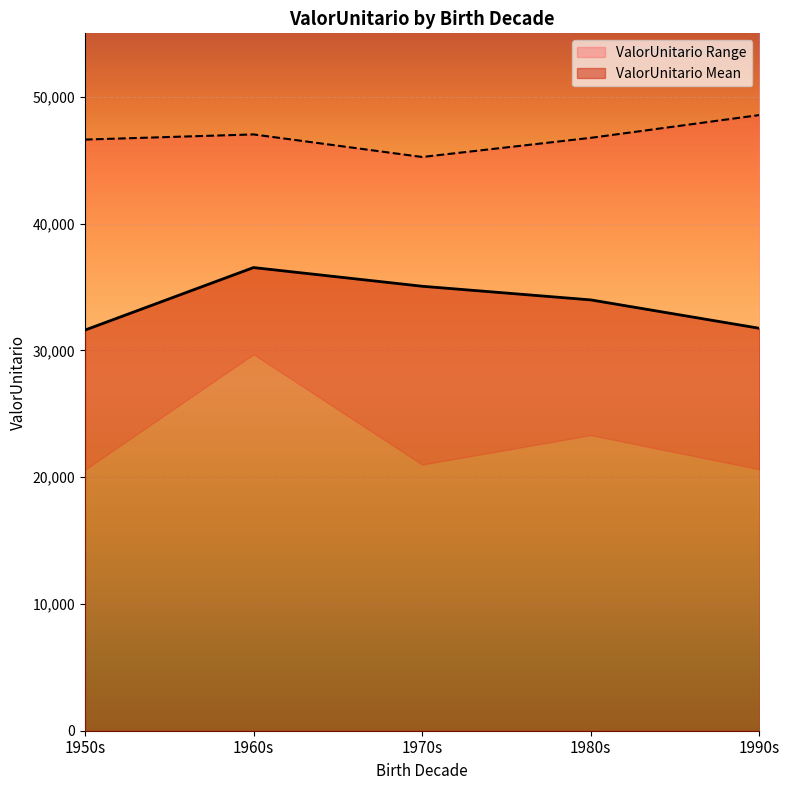

What is the maximum value shown in the chart?

48554.0